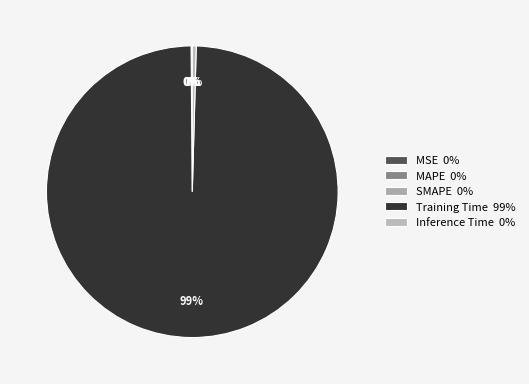

Is it true that Inference Time is 9% of the pie?

False